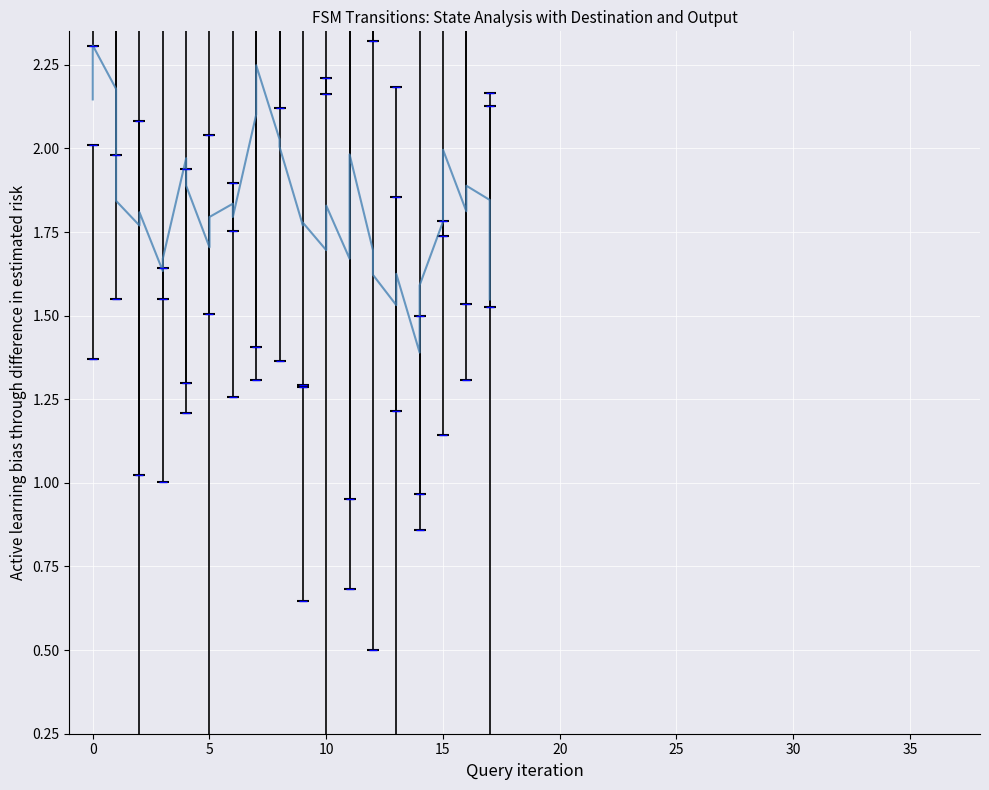

What is the difference between the second highest and second lowest values?

0.7